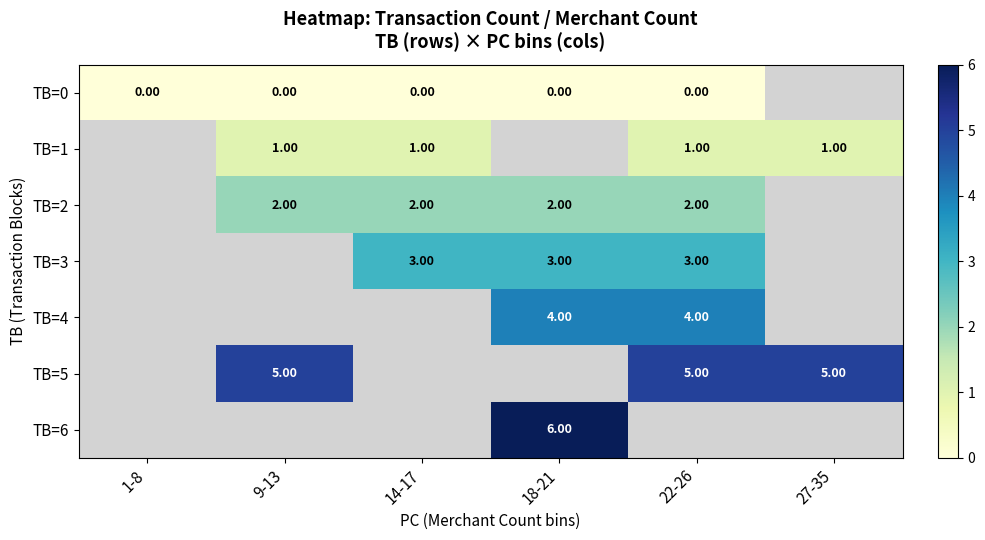

Is it true that row_0 equals 0.0 at 9-13?

True